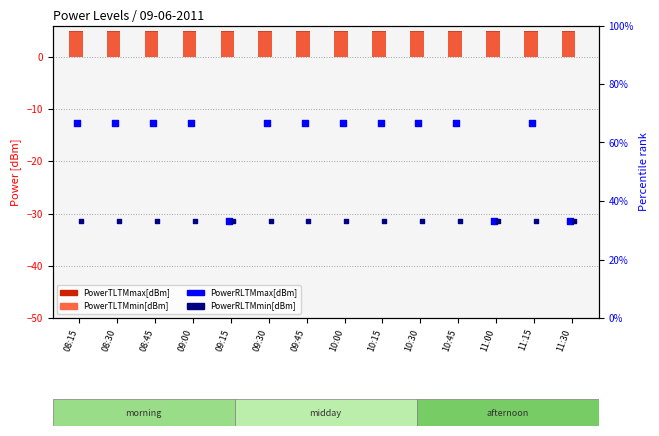

At how many categories does at least one series exceed 6?

14